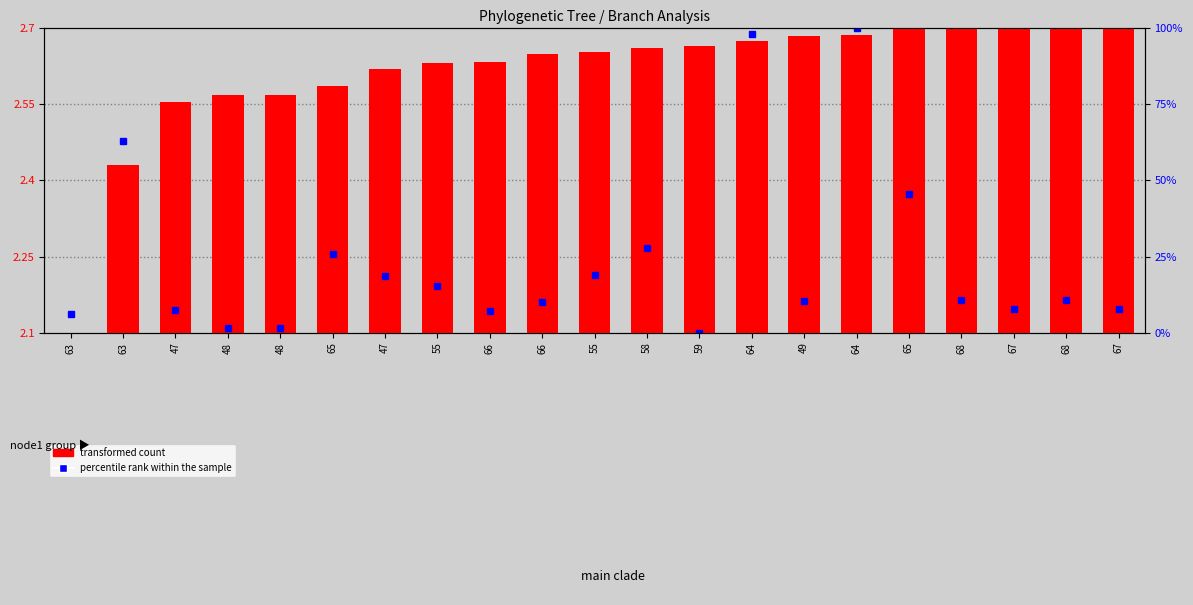

What is the label of the 11th bar from the right?

55